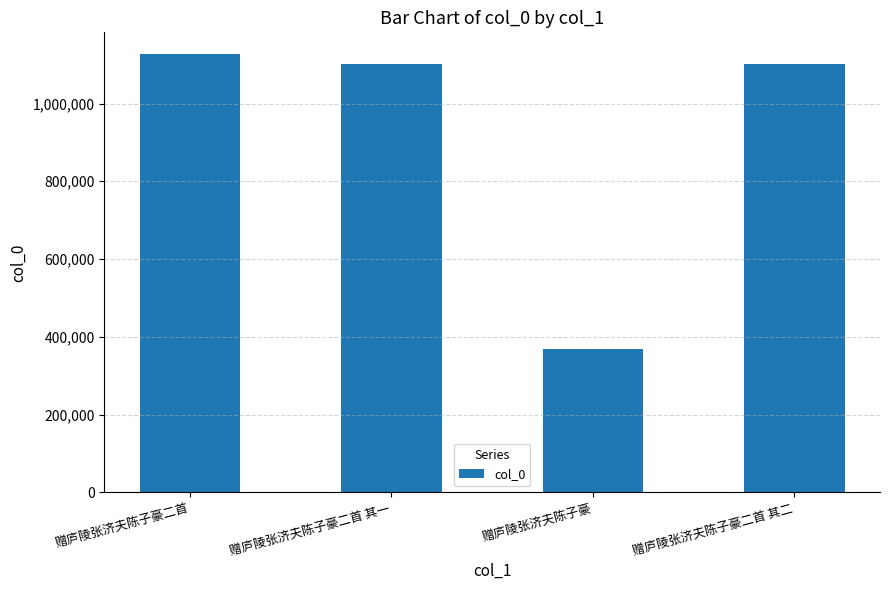

True or false: the data shows 241736 at 赠庐陵张济夫陈子豪.

False